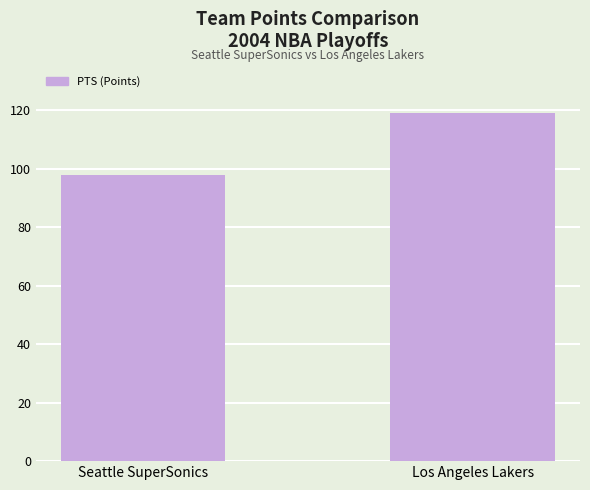

What is the maximum value shown in the chart?

119